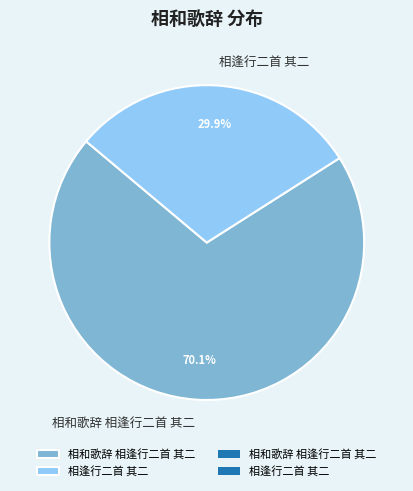

Rank the categories by value from highest to lowest.

相和歌辞 相逢行二首 其二, 相逢行二首 其二